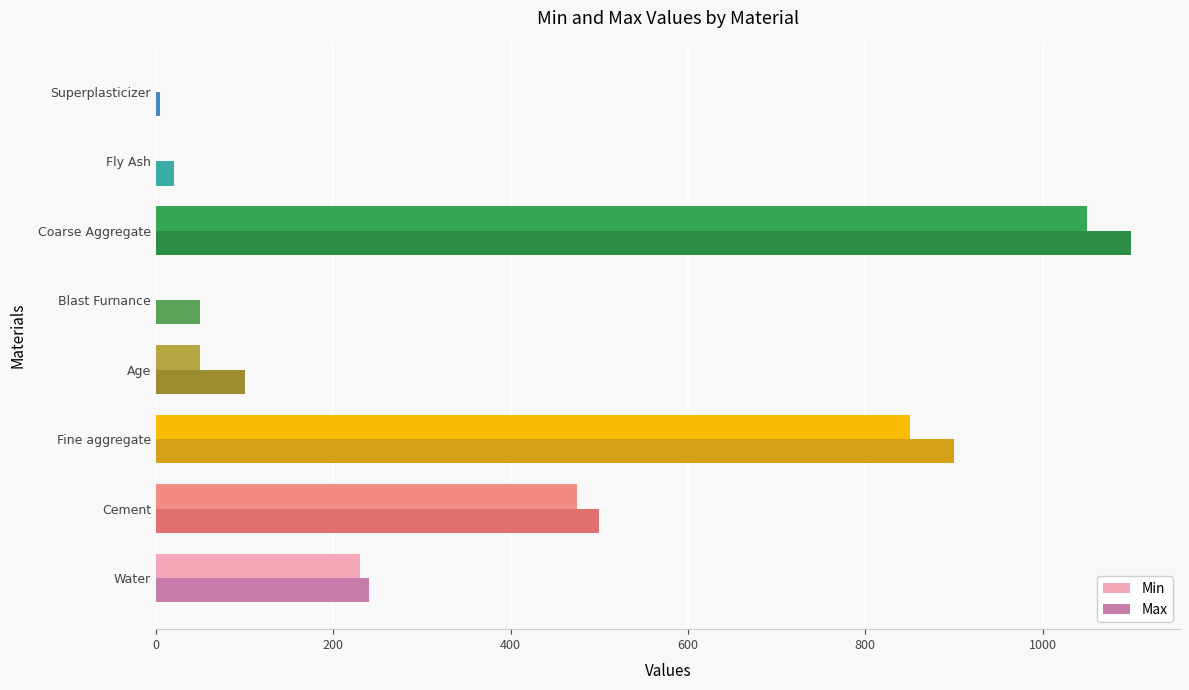

At which category is the sum across all series the highest?

Coarse Aggregate